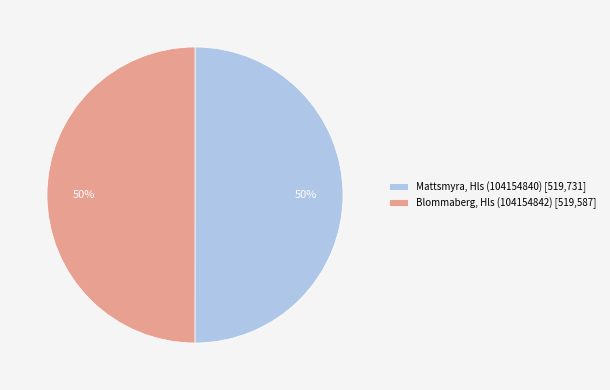

Do Mattsmyra, Hls (104154840) [519,731] and Blommaberg, Hls (104154842) [519,587] together represent more than half of the pie?

Yes